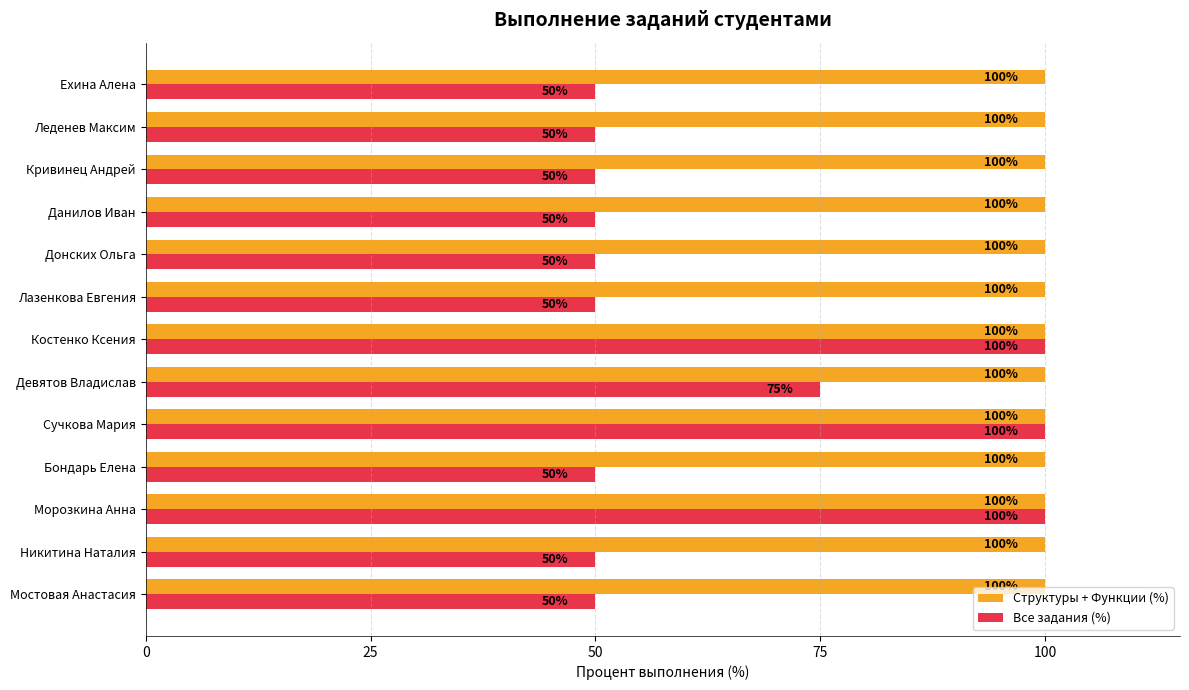

Is the value of Все задания (%) at Донских Ольга greater than the value of Структуры + Функции (%) at Девятов Владислав?

No